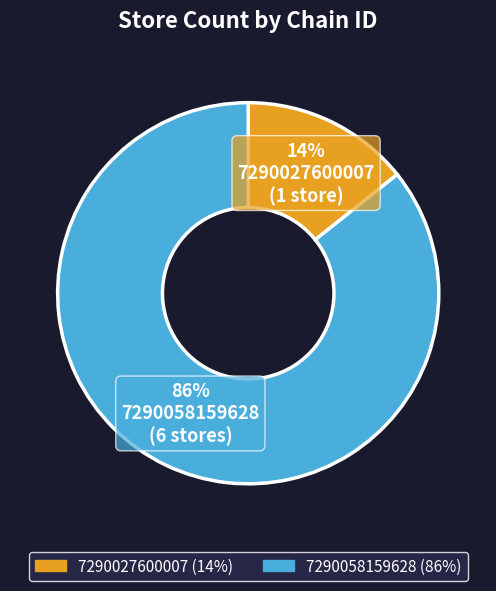

What is the majority slice?

7290058159628